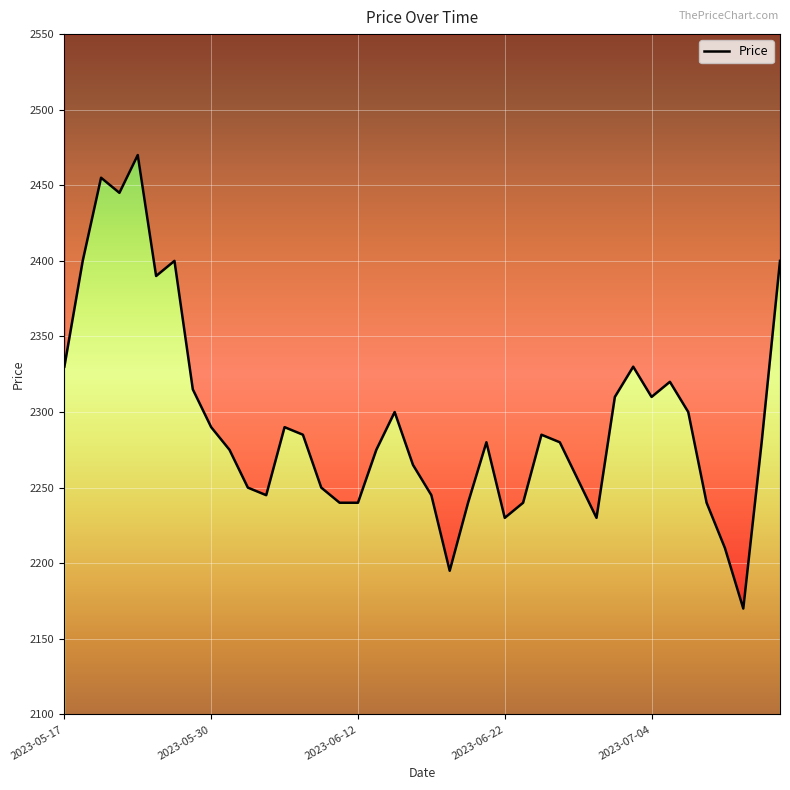

At which label does the data first exceed 2280?

2023-05-17